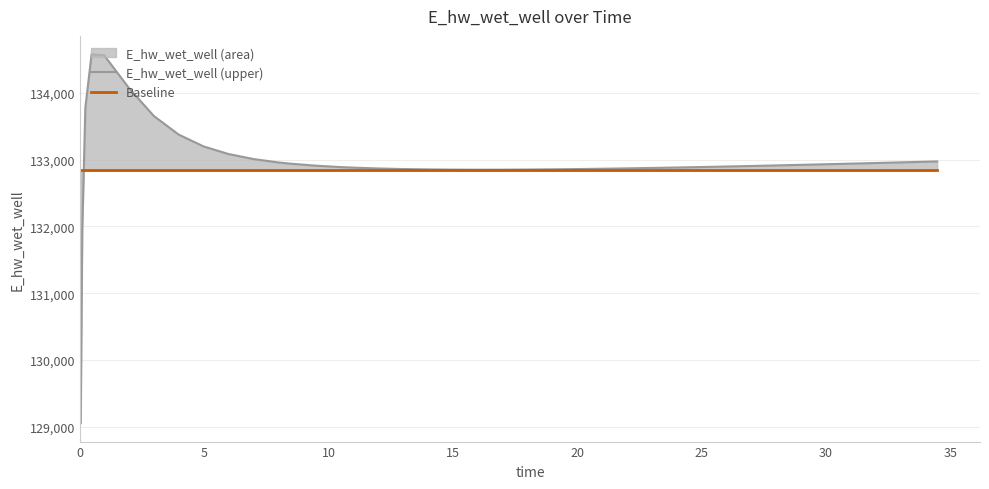

What is the sum of all Baseline values?

5313600.0